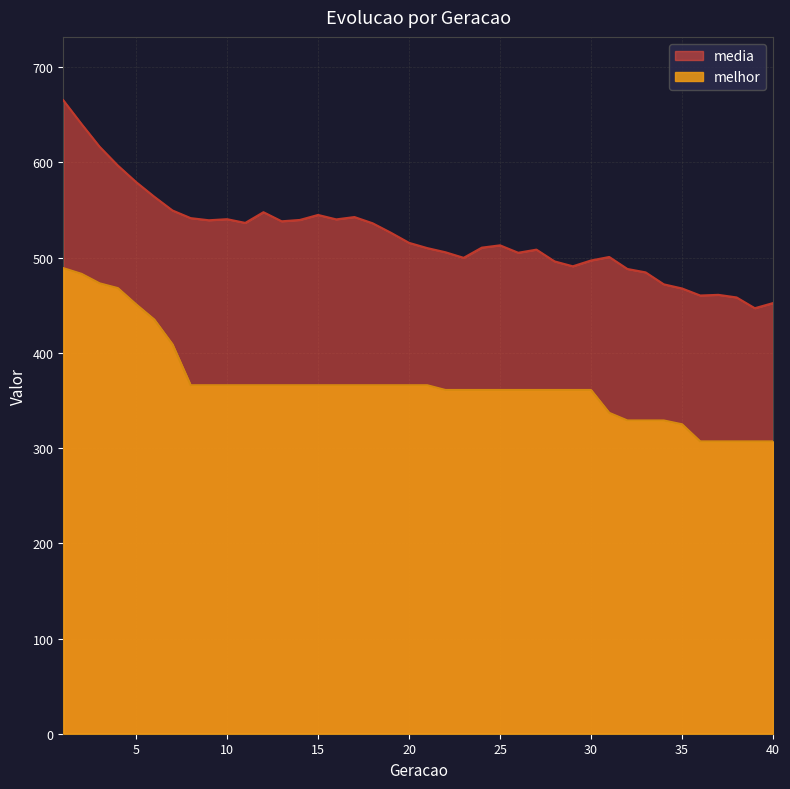

True or false: melhor has a value of 73.8 at 17.

False